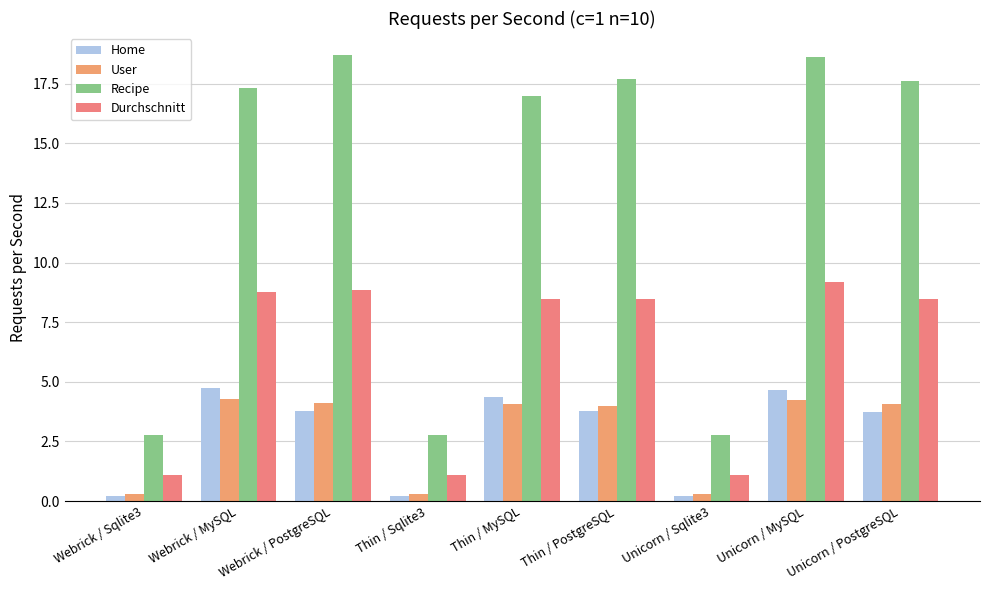

What is the difference between the maximum and minimum values in the User series?

4.0